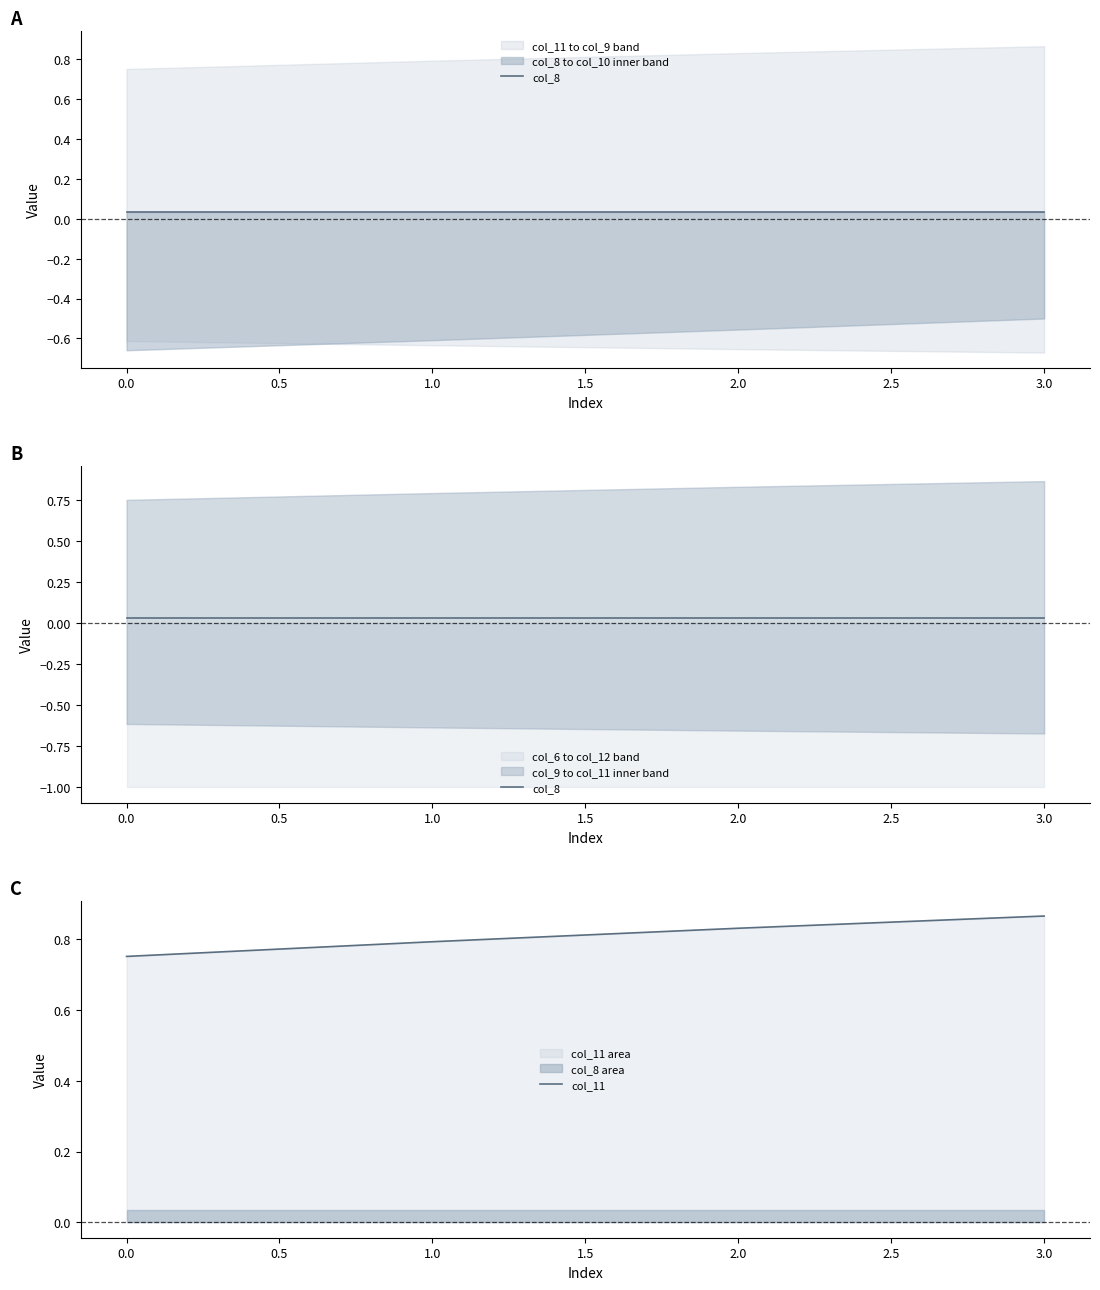

True or false: col_11 has a value of 1.1 at 2.0.

False